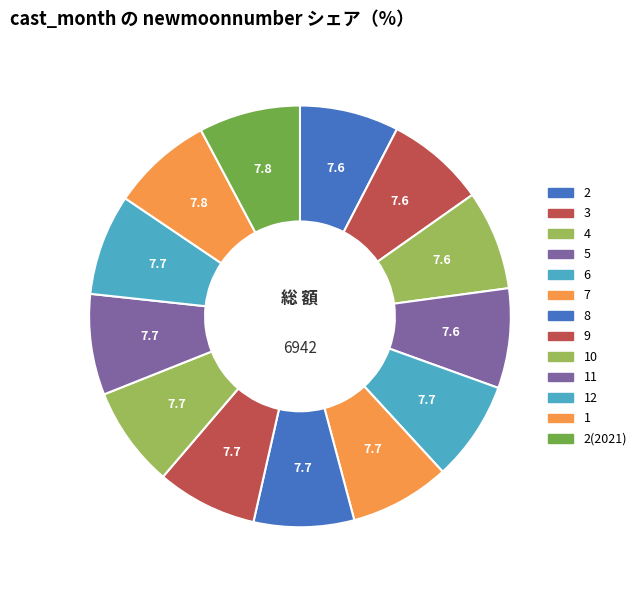

How many slices are in this pie chart?

13